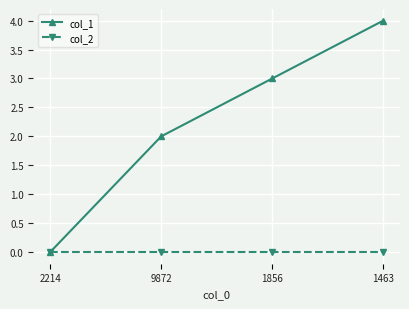

How many values in col_1 are above zero?

3